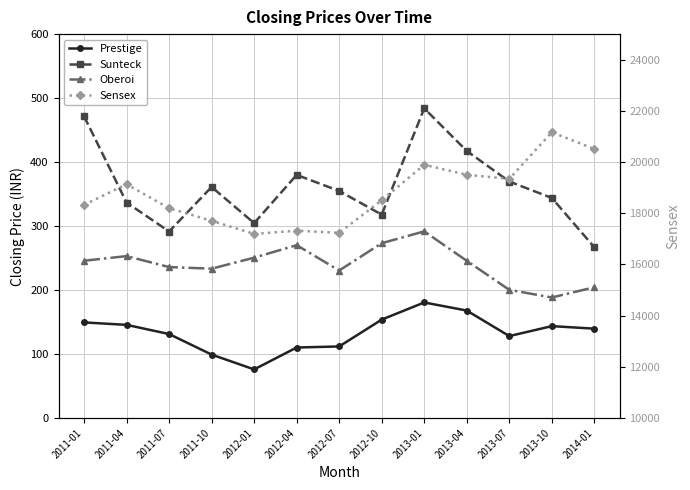

How many values in the Prestige series are below 139?

6